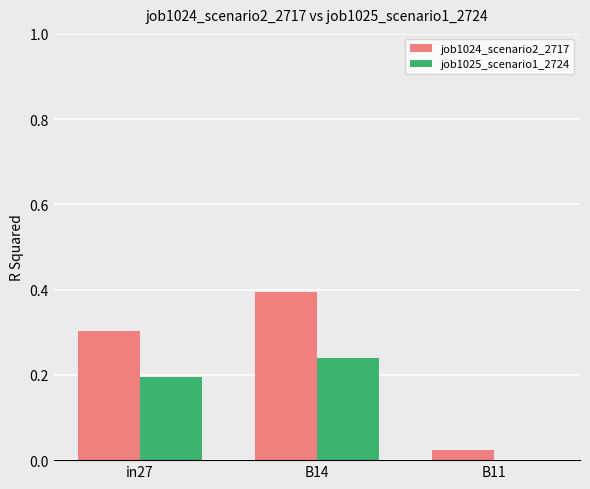

Are the bars horizontal?

No